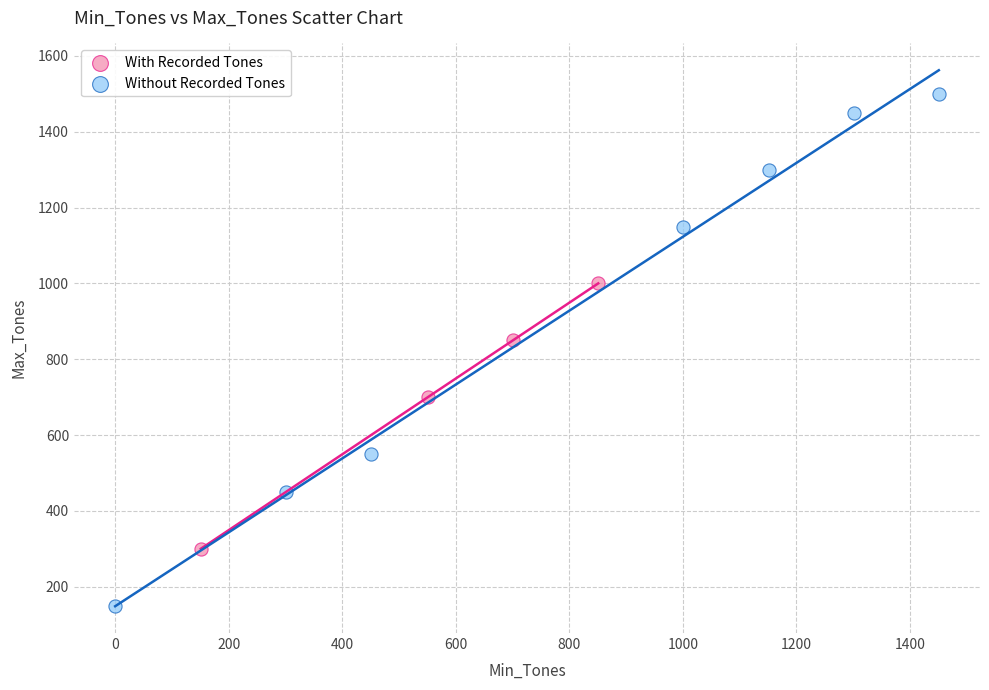

Which series reaches the minimum Y coordinate?

Without Recorded Tones